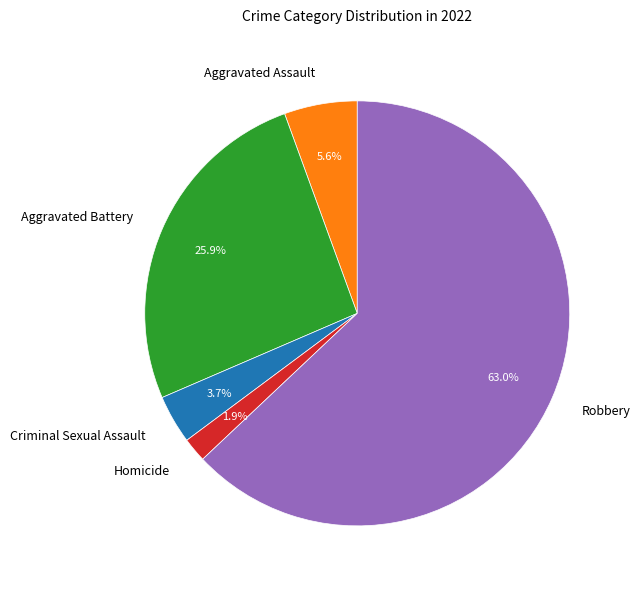

Which has a higher value, Aggravated Assault or Robbery?

Robbery